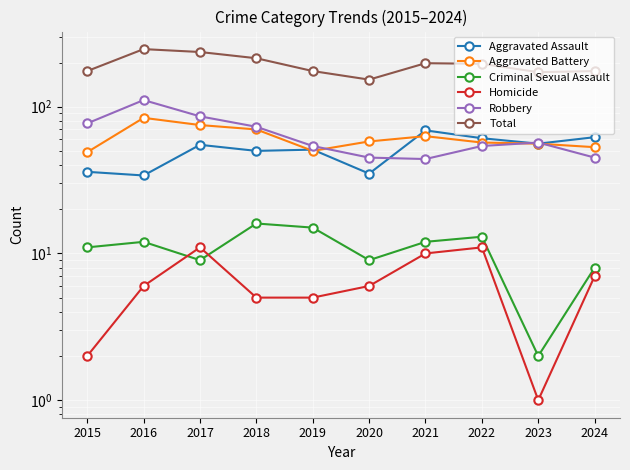

What is the maximum value for Aggravated Assault?

69